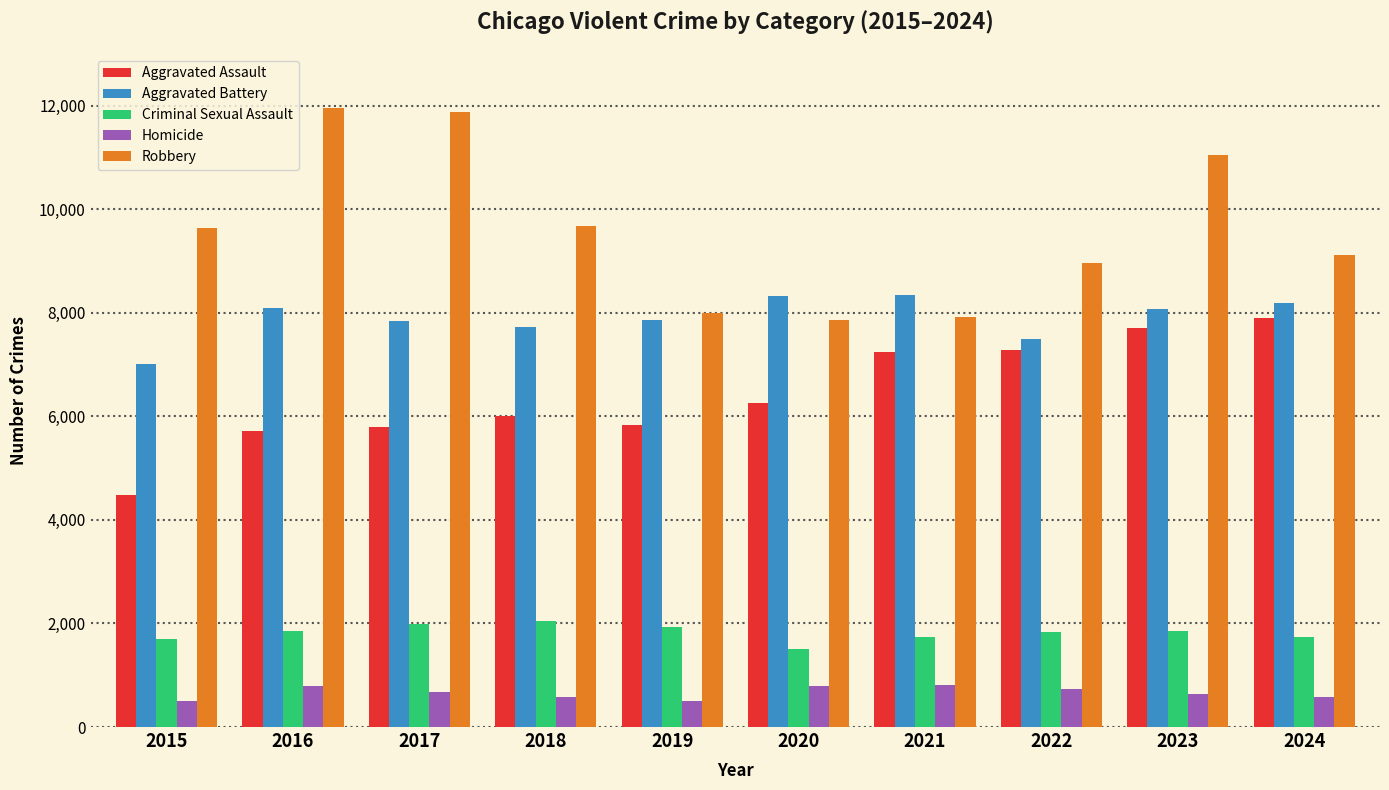

What is the value of the Aggravated Assault bar at the 8th from the left?

7281